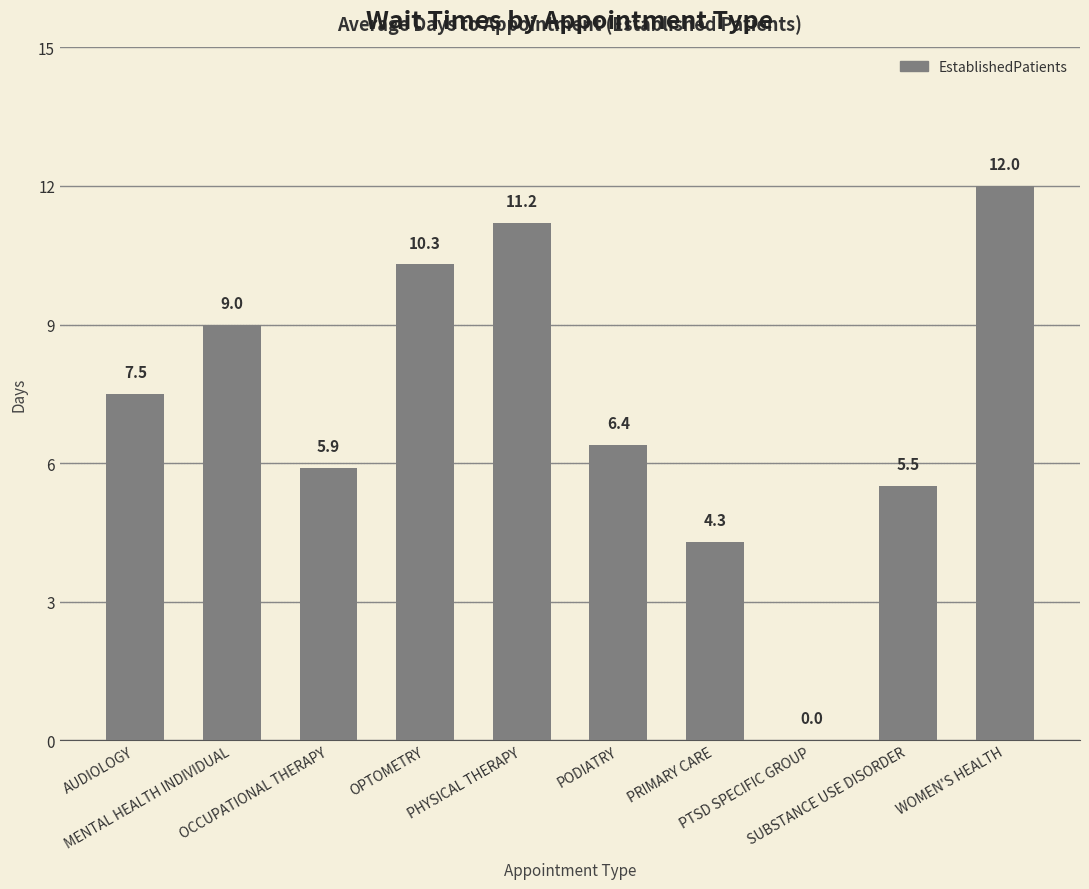

What value does the data have at OPTOMETRY?

10.3